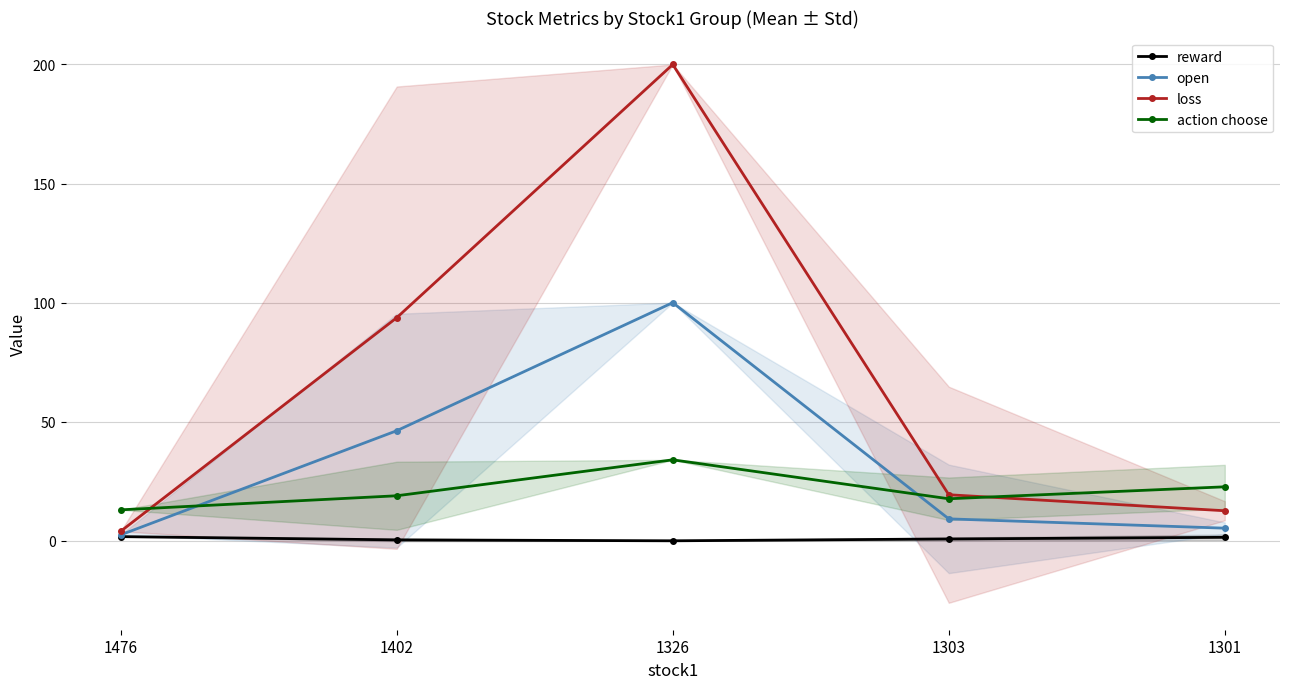

What is the sum of all reward values?

4.4